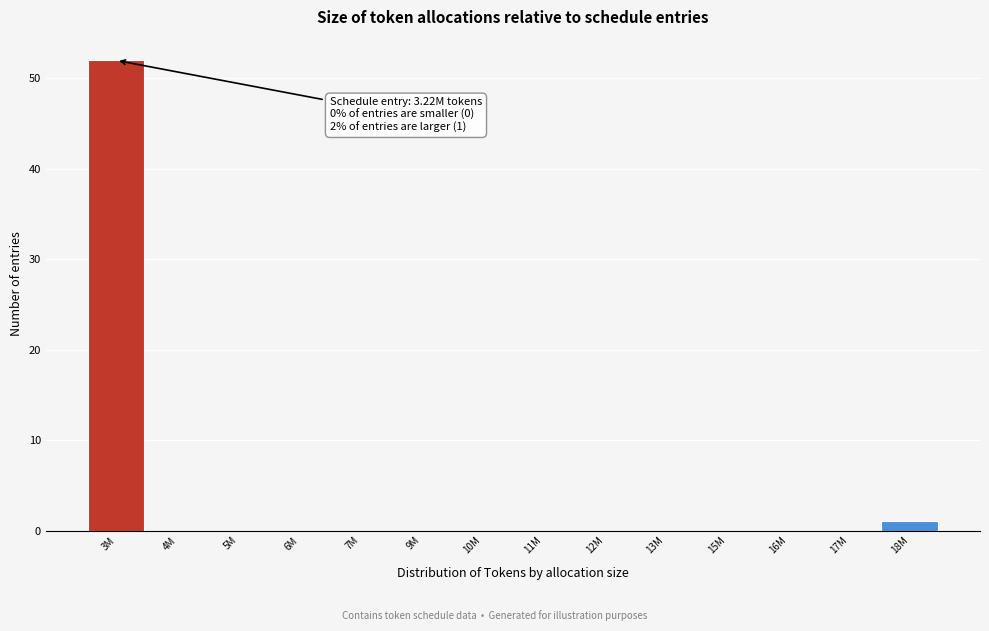

Reading left to right, what are all the values shown in this chart?

3M=52	4M=0	5M=0	6M=0	7M=0	9M=0	10M=0	11M=0	12M=0	13M=0	15M=0	16M=0	17M=0	18M=1